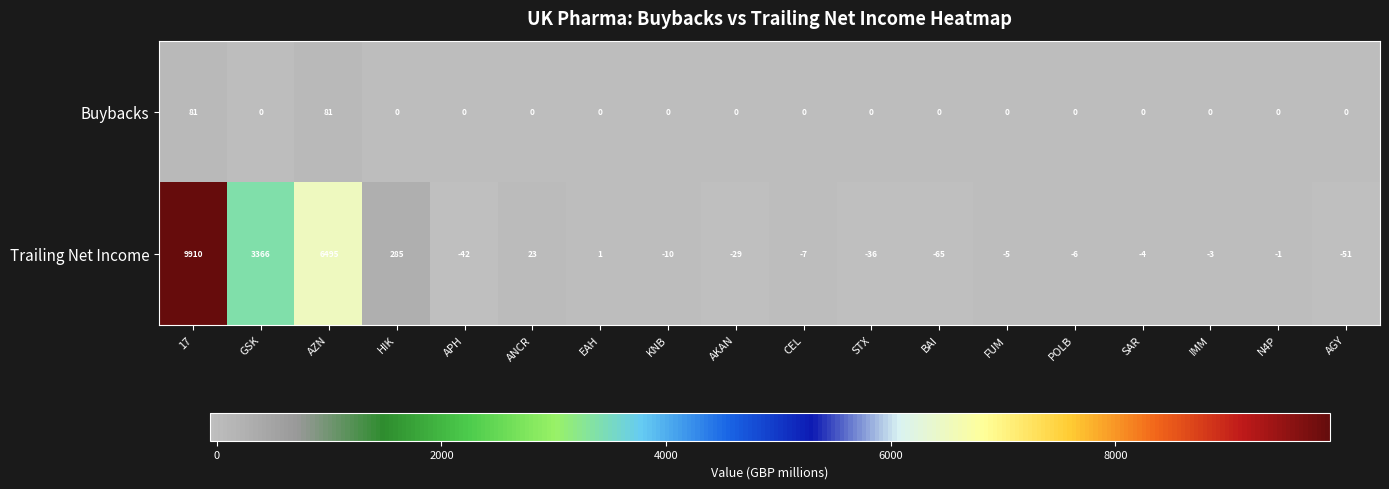

What is the difference between the second highest and minimum values in the Buybacks series?

81